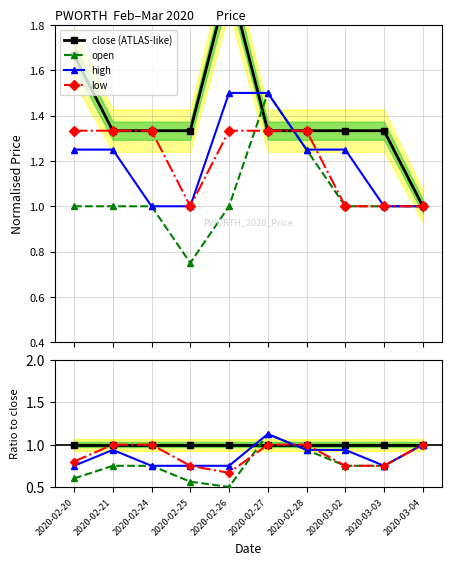

Which series has the largest total across all categories?

close (ATLAS-like)